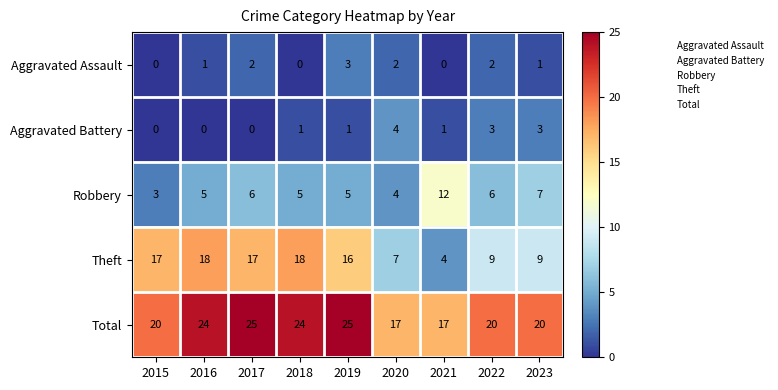

Rank the series at 2017 from lowest to highest value.

Aggravated Battery, Aggravated Assault, Robbery, Theft, Total